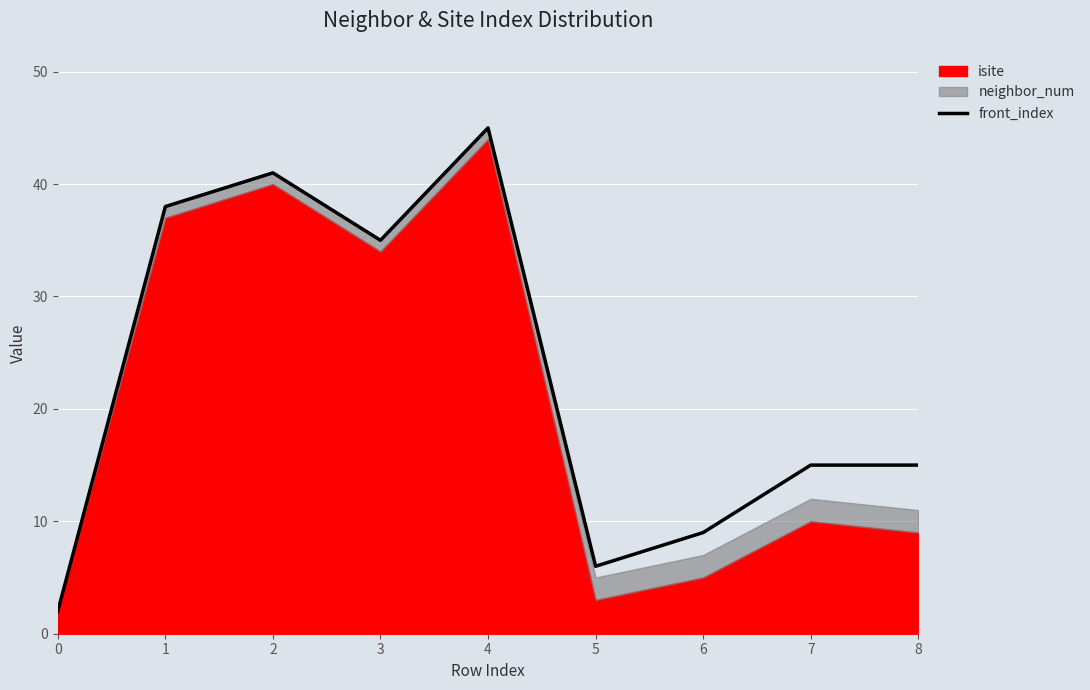

List the labels in order of value, largest first.

4, 2, 1, 3, 7, 8, 6, 5, 0